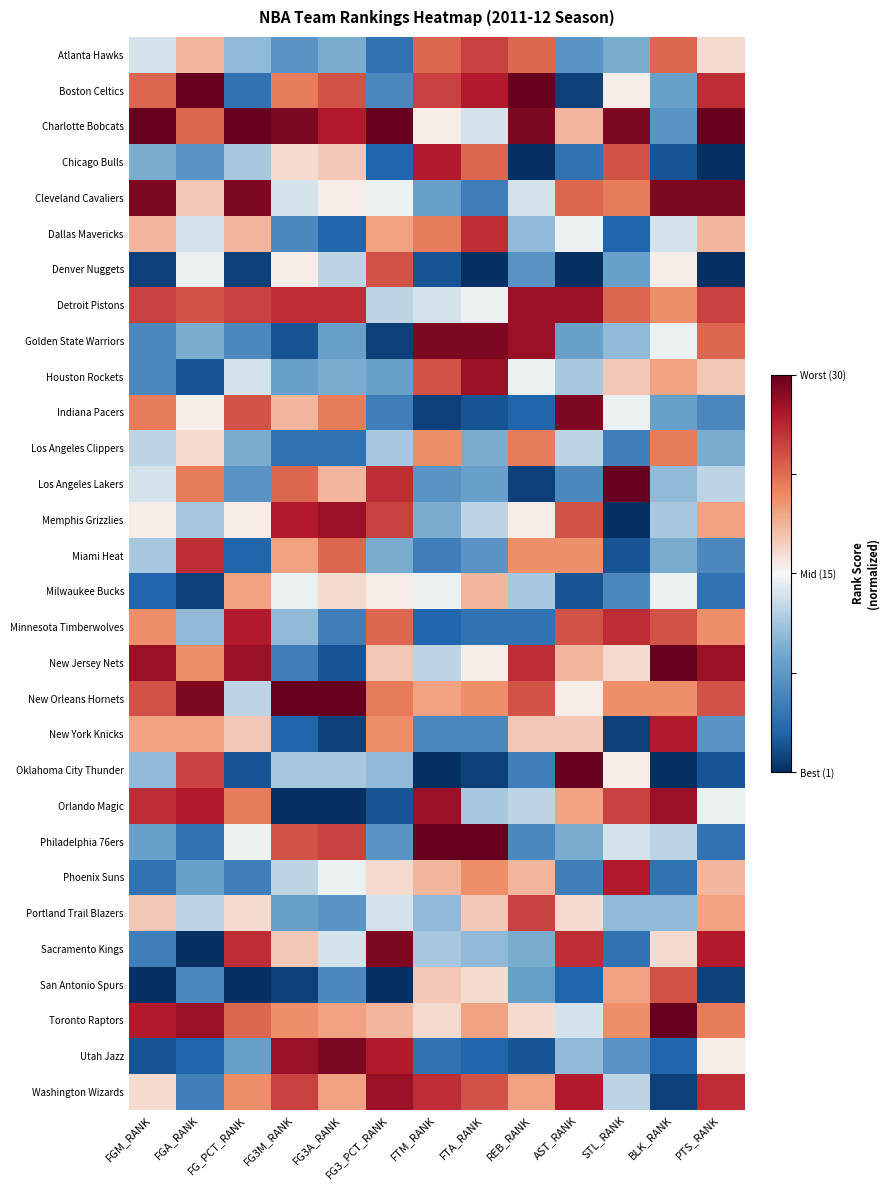

Rank the series at FG3_PCT_RANK from lowest to highest value.

San Antonio Spurs, Golden State Warriors, Orlando Magic, Chicago Bulls, Atlanta Hawks, Indiana Pacers, Boston Celtics, Philadelphia 76ers, Houston Rockets, Miami Heat, Oklahoma City Thunder, Los Angeles Clippers, Detroit Pistons, Portland Trail Blazers, Cleveland Cavaliers, Milwaukee Bucks, Phoenix Suns, New Jersey Nets, Toronto Raptors, Dallas Mavericks, New York Knicks, New Orleans Hornets, Minnesota Timberwolves, Denver Nuggets, Memphis Grizzlies, Los Angeles Lakers, Utah Jazz, Washington Wizards, Sacramento Kings, Charlotte Bobcats